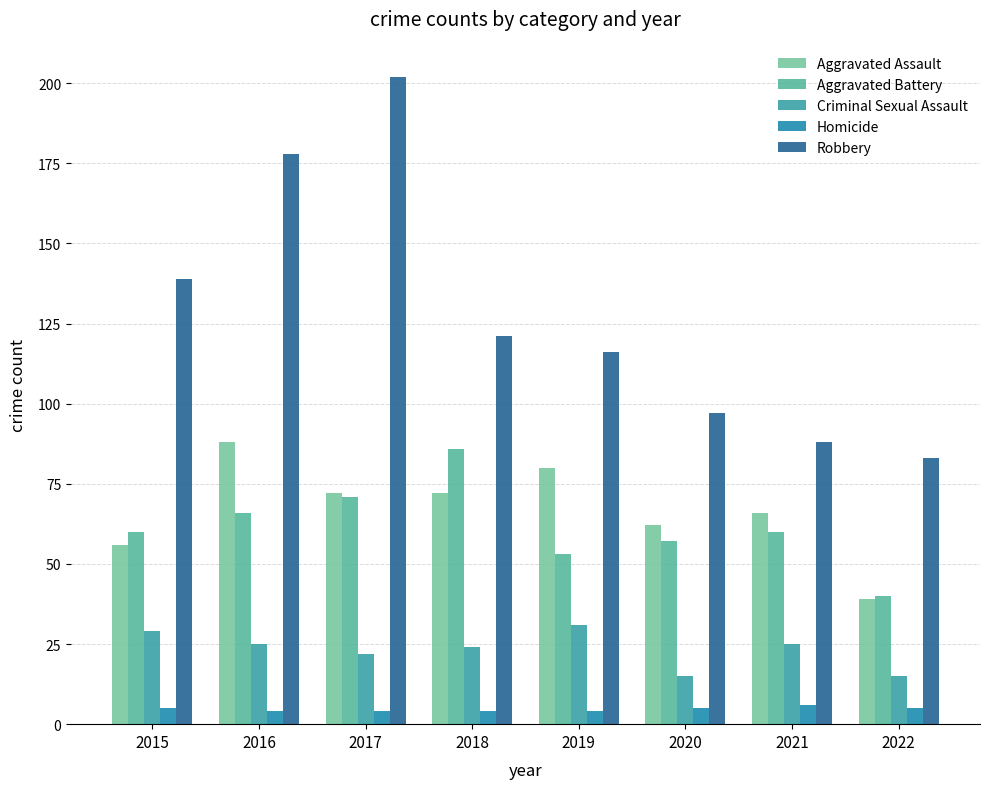

What is the difference between the highest and lowest values at 2022?

78